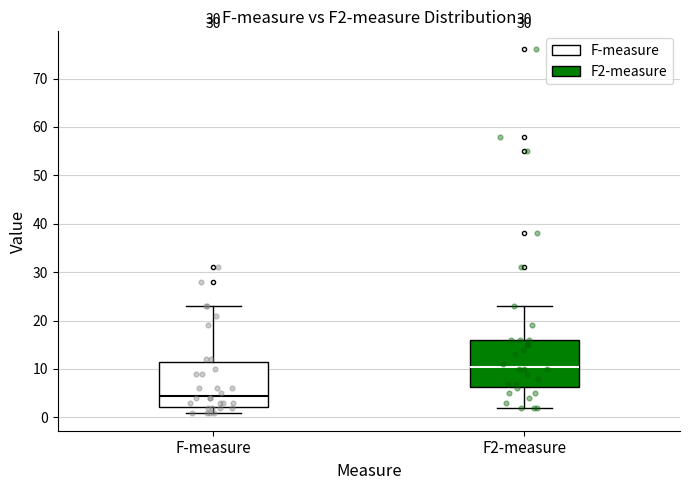

Reading left to right, read every box against the y-axis: the position of its median line, the range the box covers, and the ends of its whiskers. The values are not printed on the chart, so give them approximately, as read against the axis.

F-measure: median 5, box 2 to 12, whiskers 1 to 23
F2-measure: median 11, box 6 to 16, whiskers 2 to 23